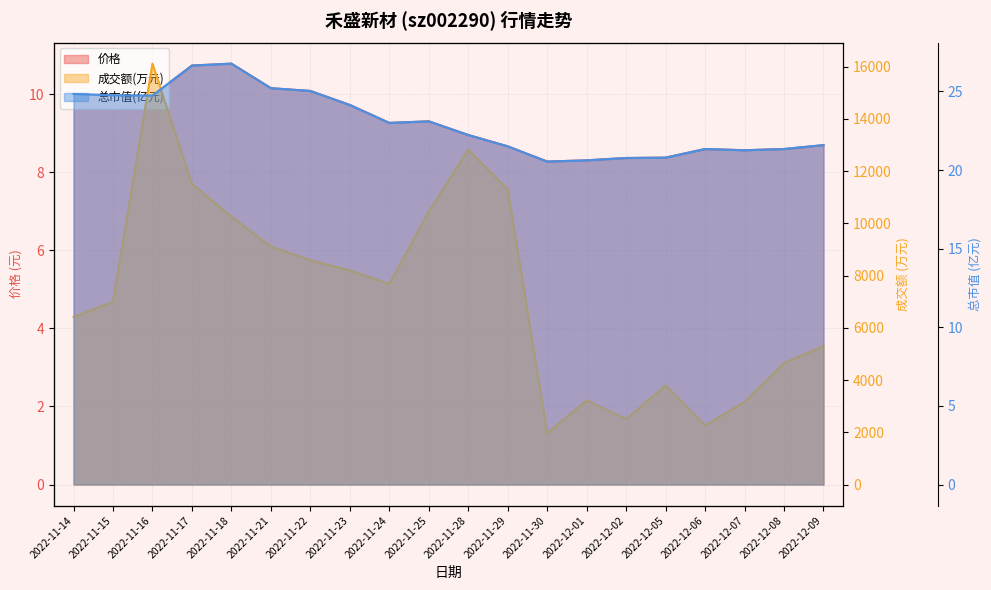

In 成交额(万元) (line), how many points are higher than both neighbors (excluding endpoints)?

4